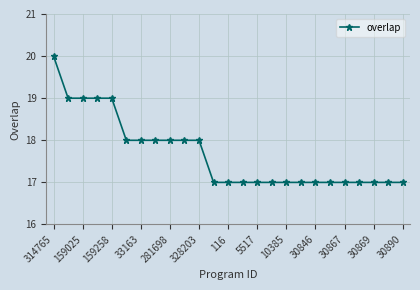

What is the average value?

18